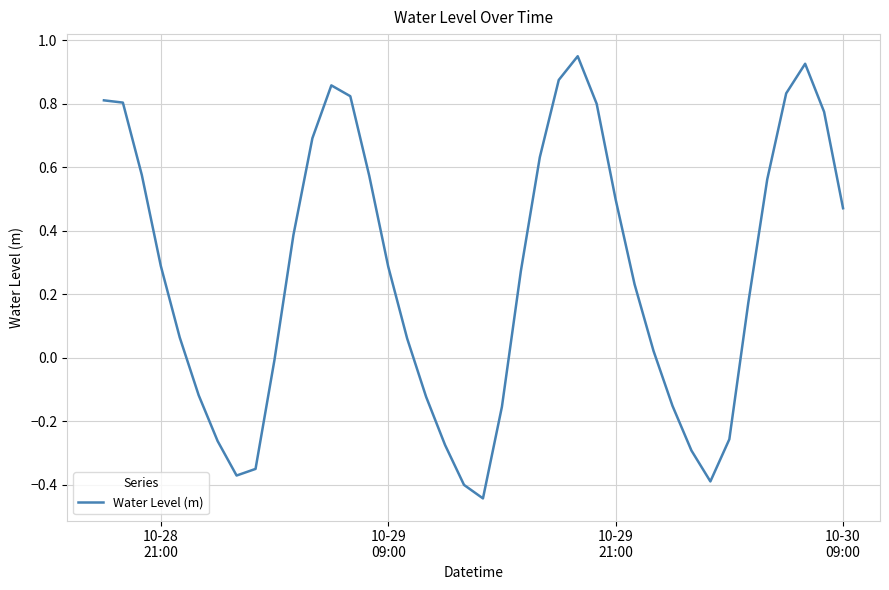

What is the sum of all values?

10.6